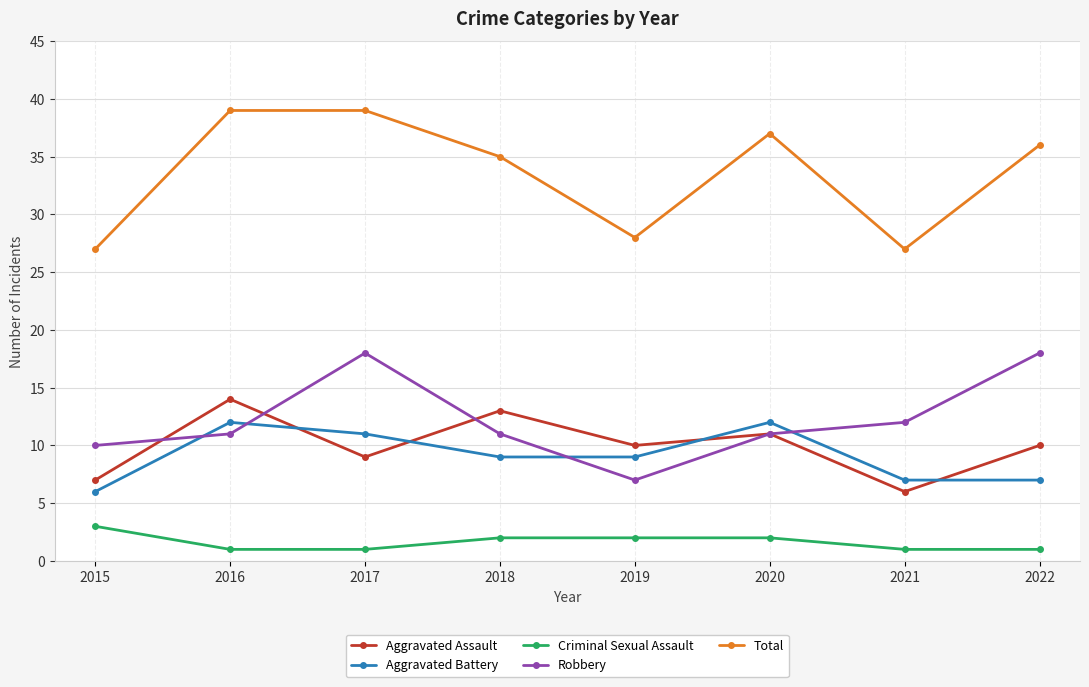

Does the chart display data point markers on the line(s)?

Yes